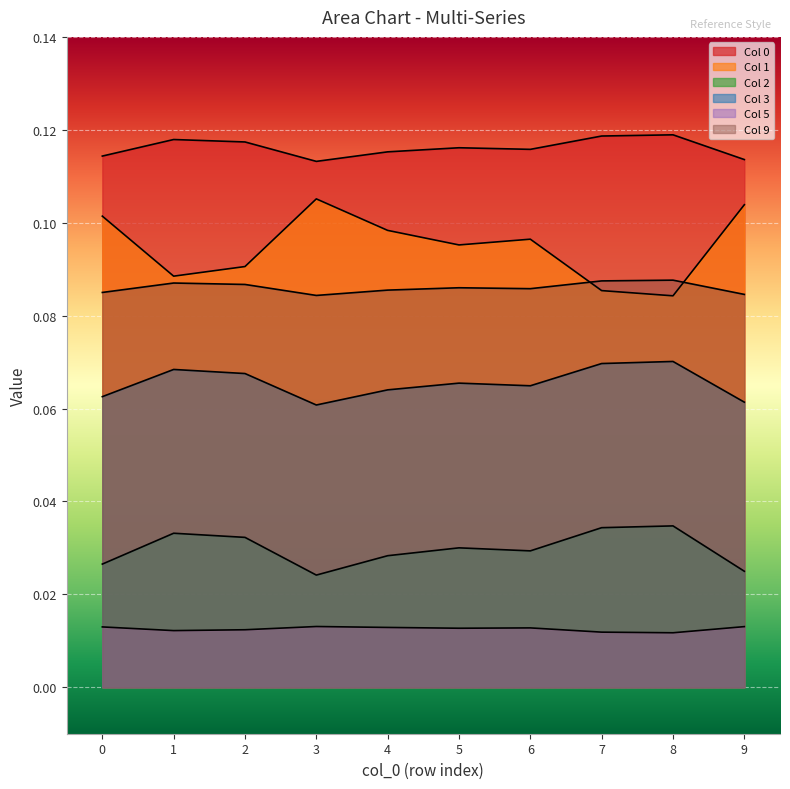

True or false: 3 and 1 intersect in this chart.

False